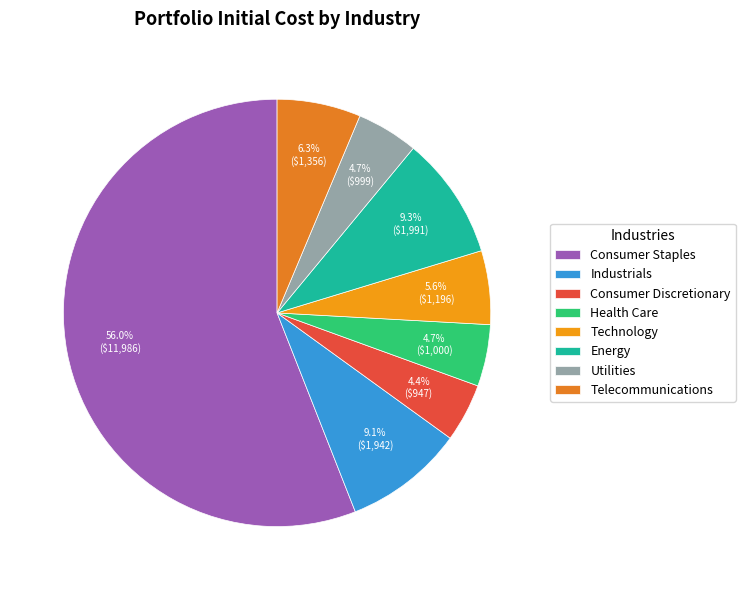

What is the change in value from Industrials to Technology?

-745.7